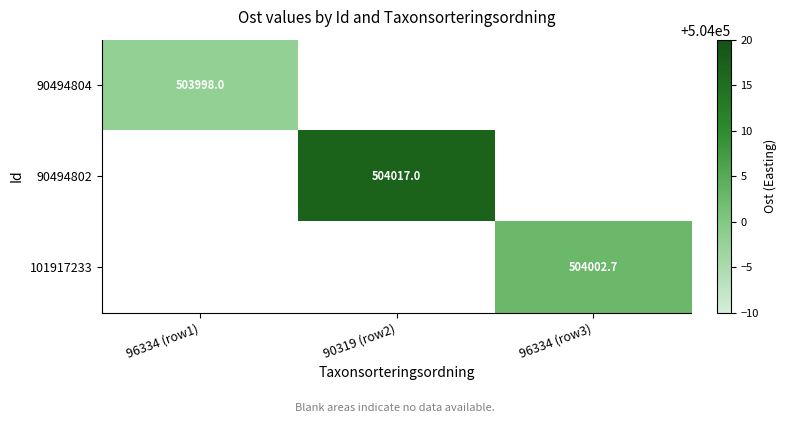

How many data points in 90494802 are above 504016?

1